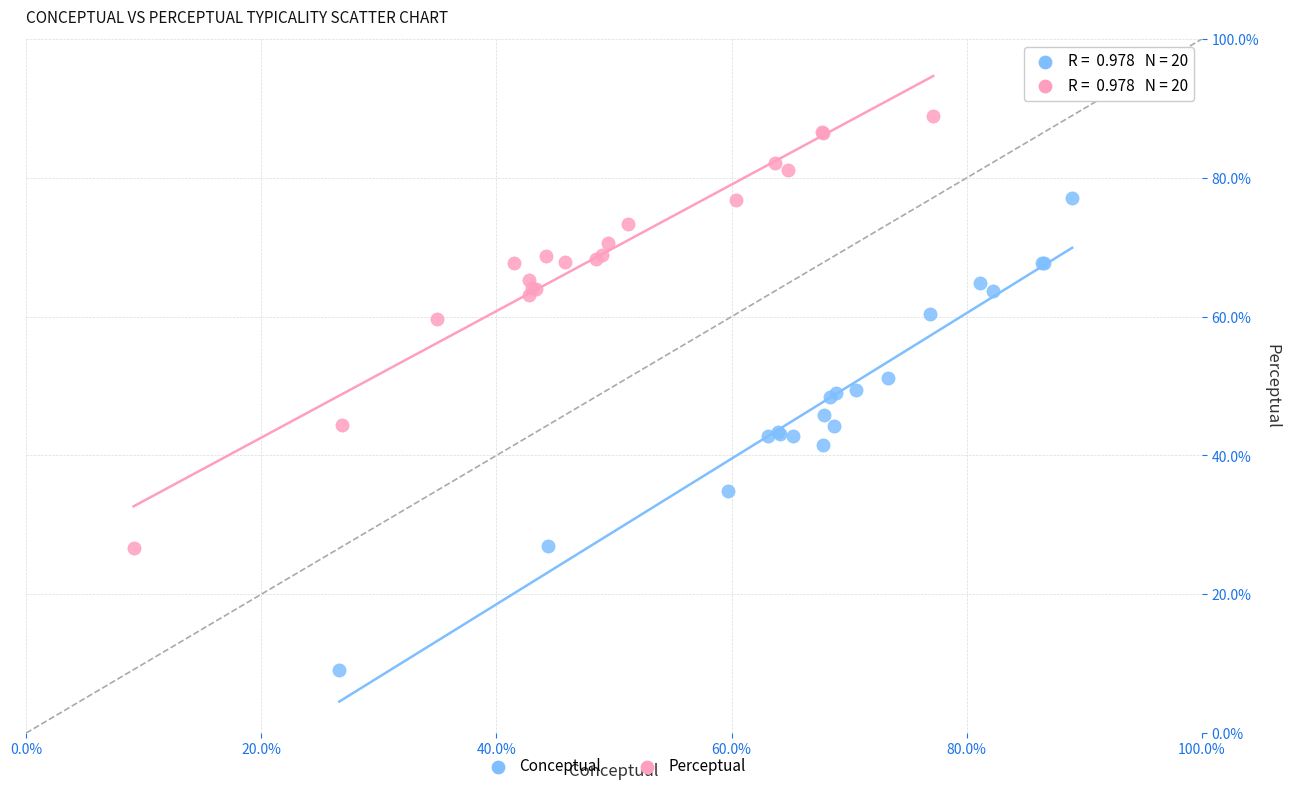

Which series reaches the maximum Y coordinate?

Perceptual